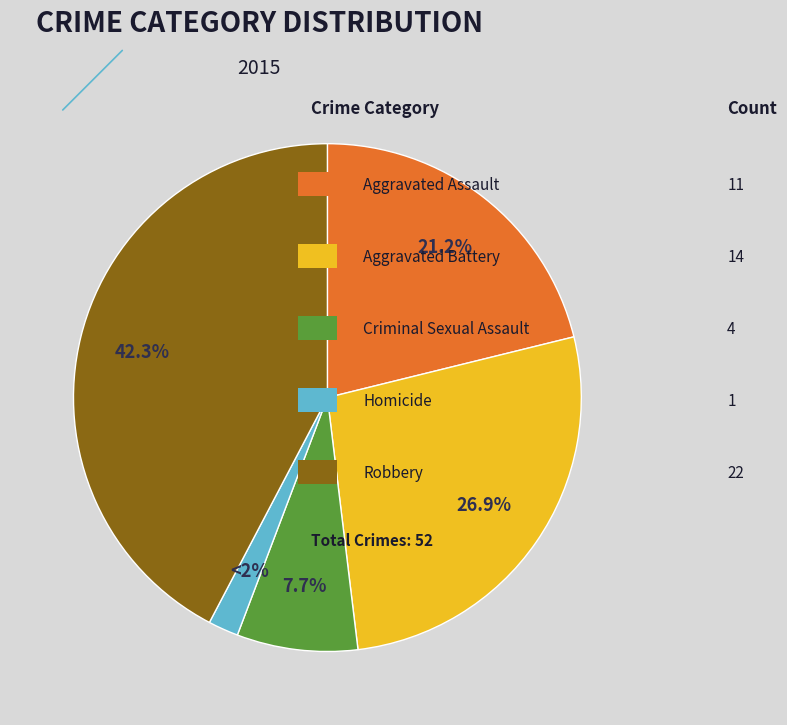

To the nearest percent, what is the difference between the largest and smallest slice percentages?

40%